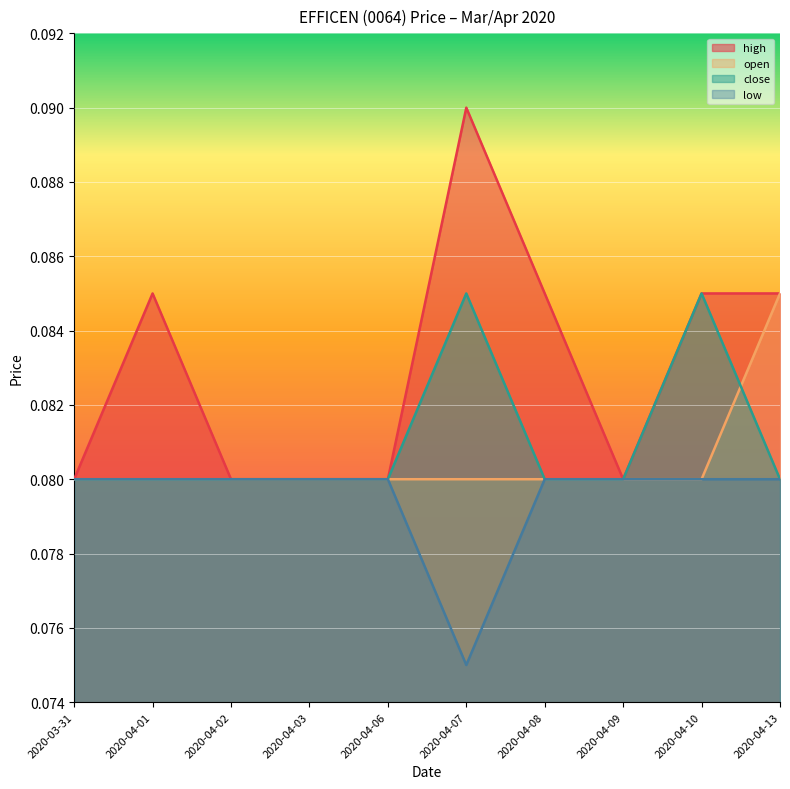

What is the approximate value of close at 2020-04-09?

0.1